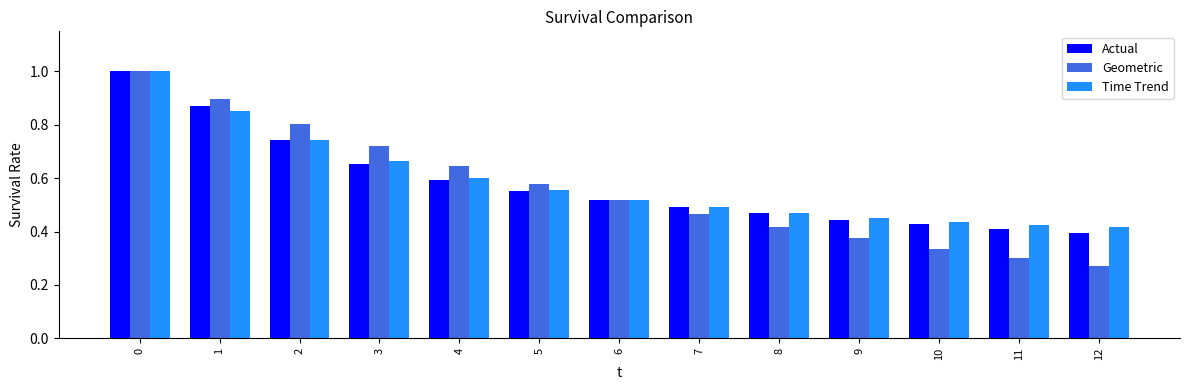

Does the chart contain stacked bars?

No